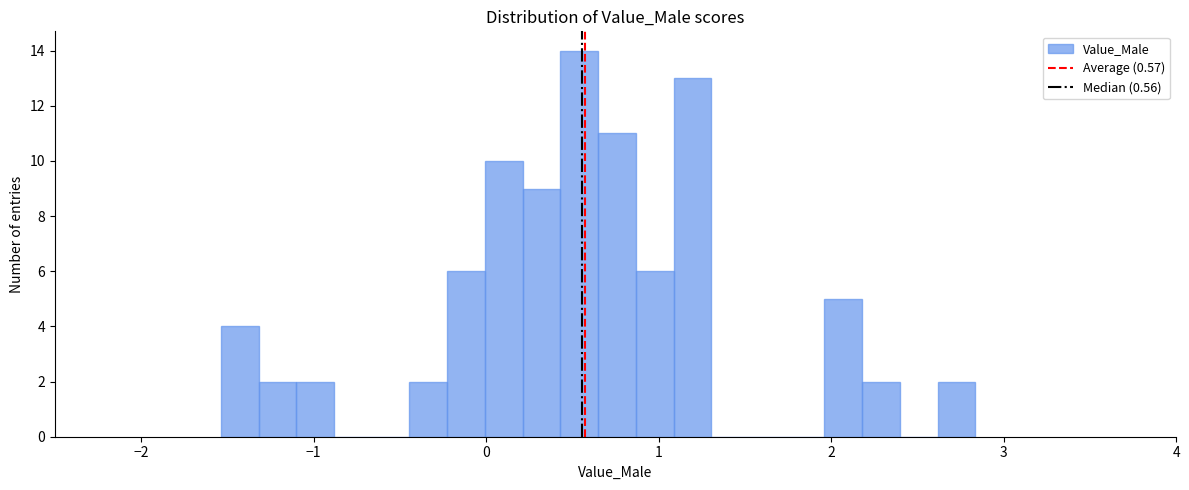

Around what value on the x-axis is the tallest bar? Give the approximate position of its centre, as read against the axis.

0.5